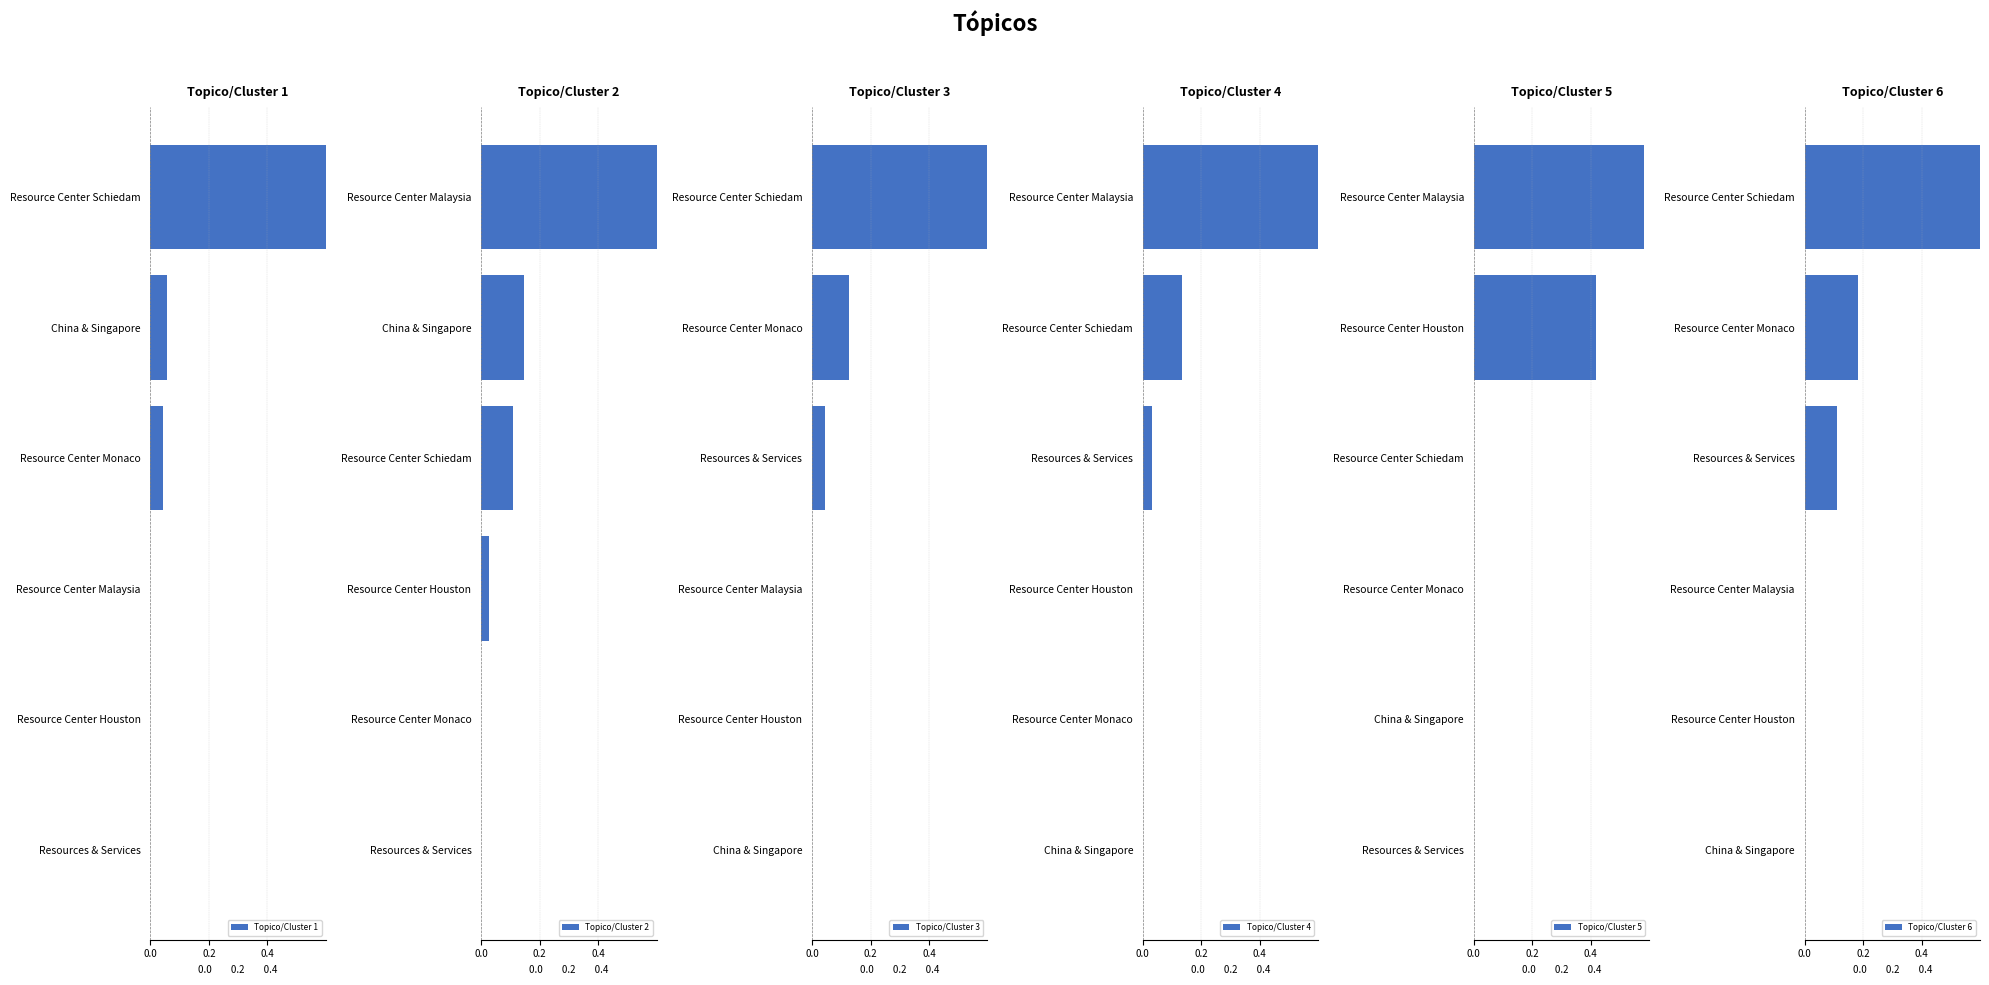

How many bars are there in each group?

6